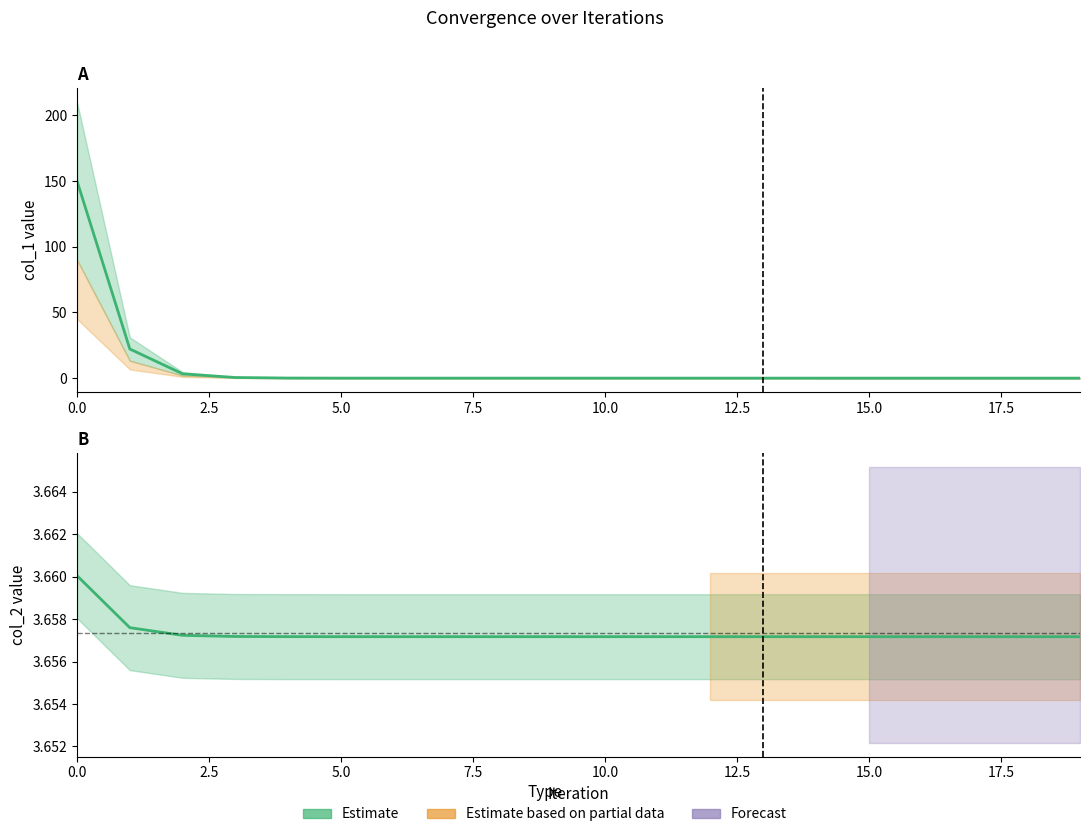

What is the label of the 20th point from the left?

19